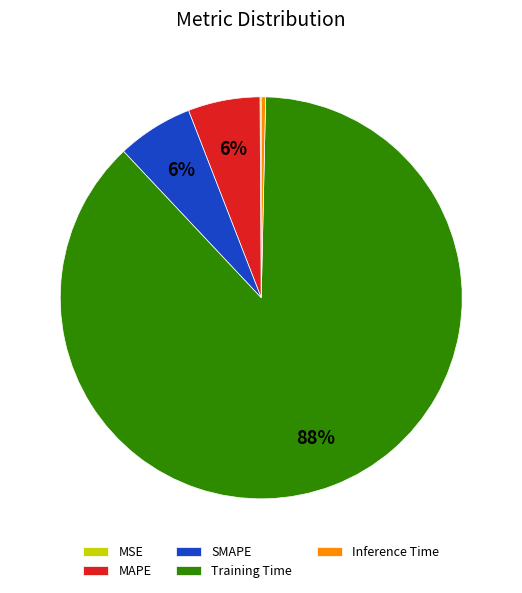

Is there any slice that represents more than half of the pie?

Yes